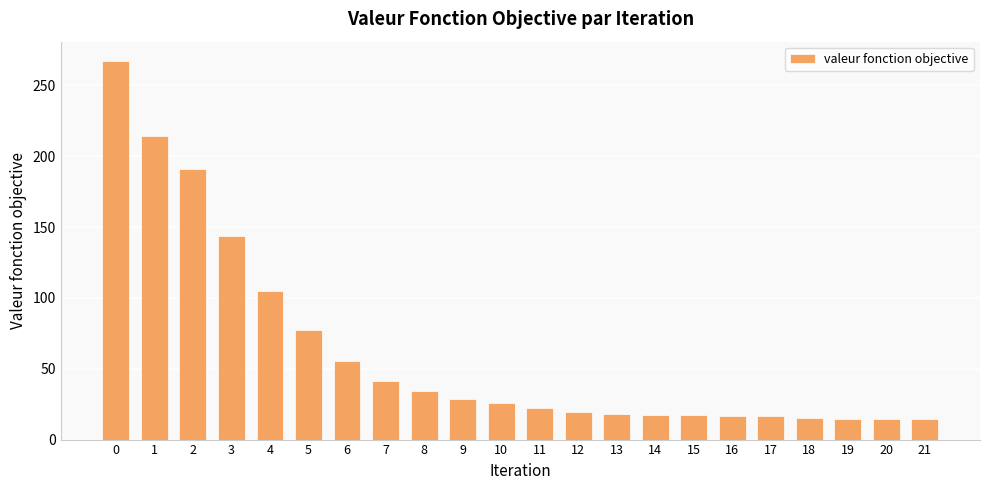

True or false: the data shows 19.7 at 12.

True